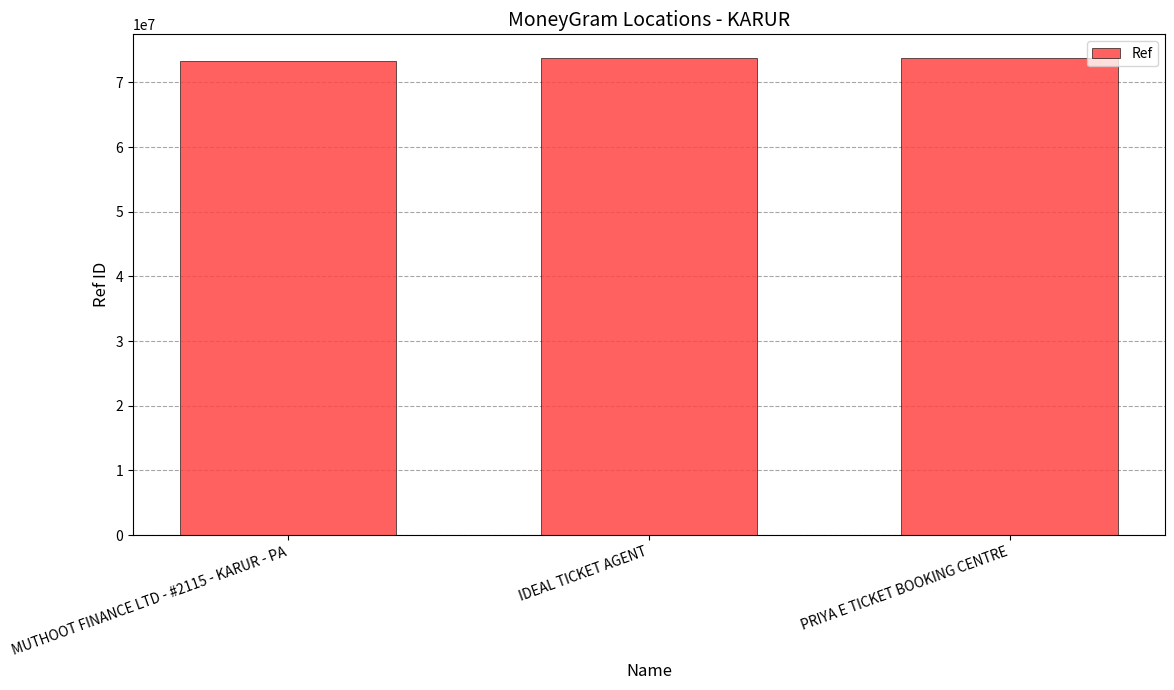

Is it true that the value at IDEAL TICKET AGENT is 73750358?

True